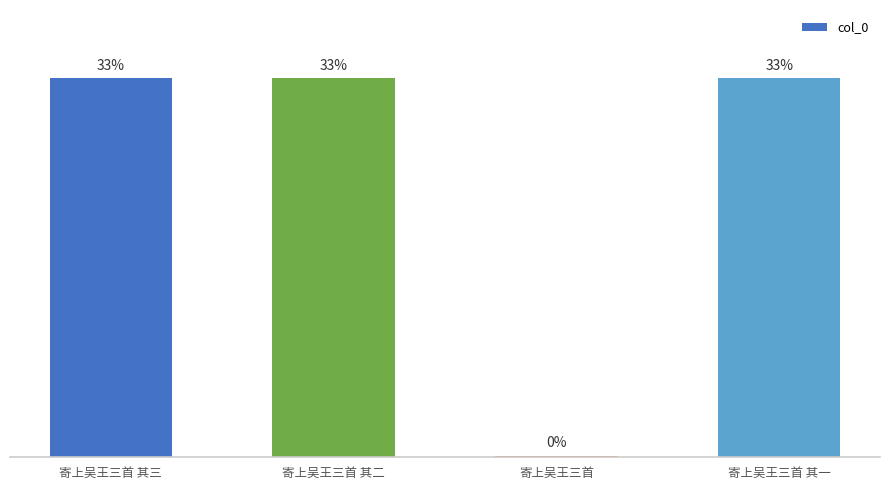

Are the bars horizontal?

No